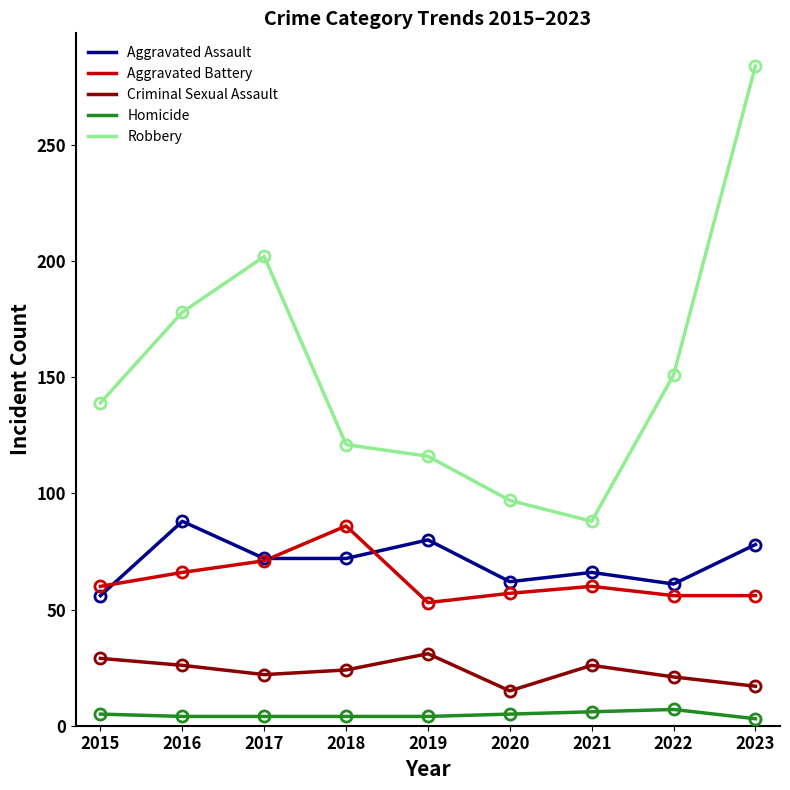

What is the smallest value displayed?

3